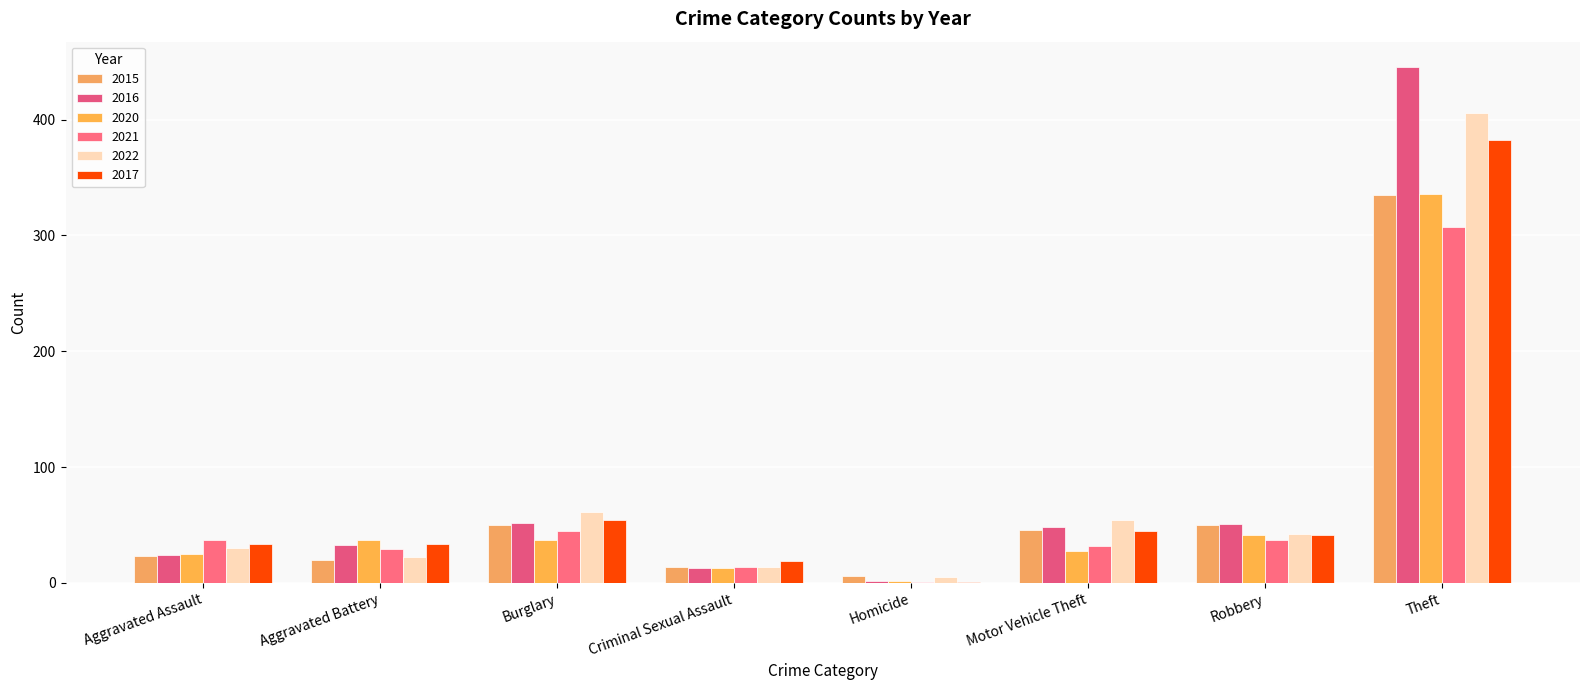

Between Aggravated Battery and Robbery, which series saw the biggest shift?

2015